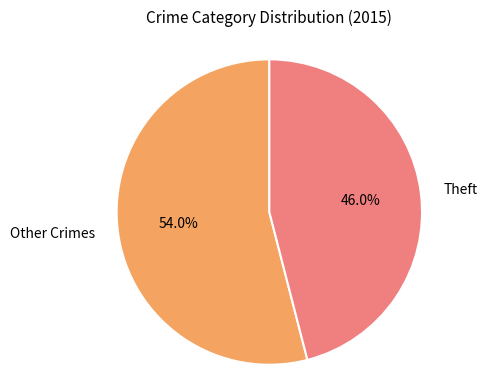

Does any single category account for the majority?

Yes